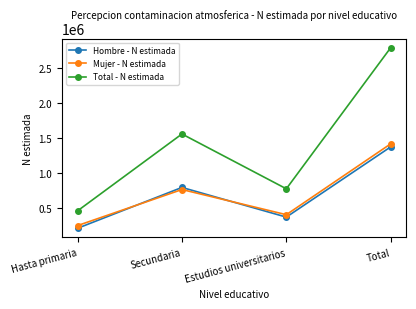

How many lines are shown in the chart?

3